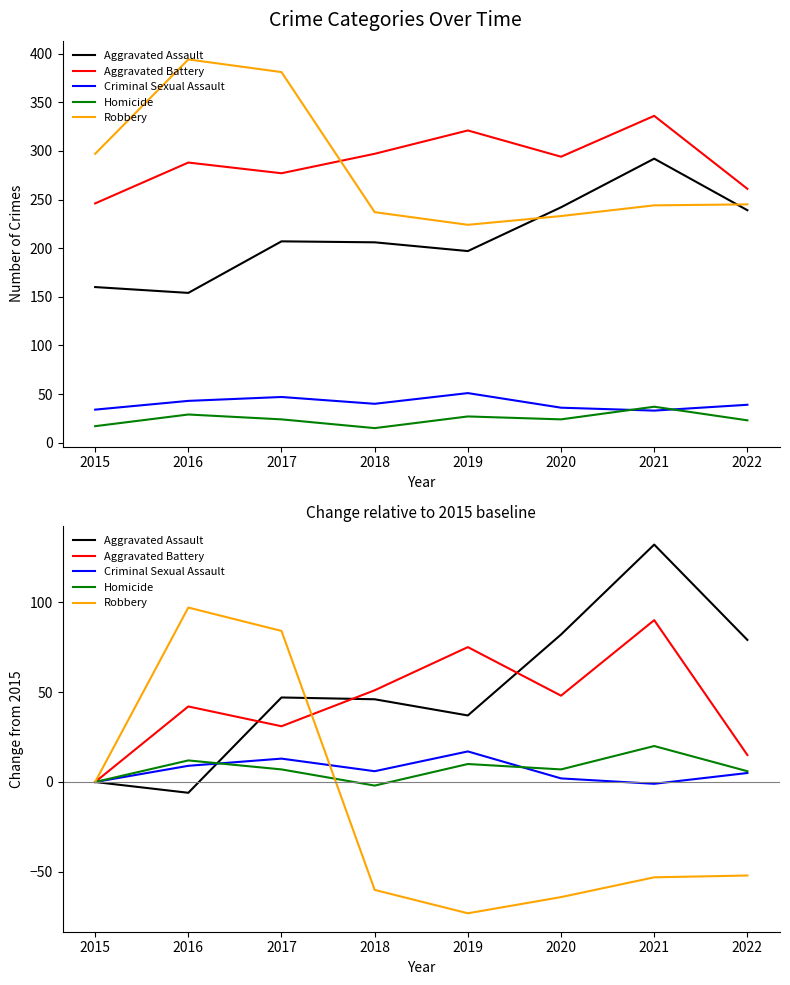

How many times do Robbery and Aggravated Battery cross each other?

1